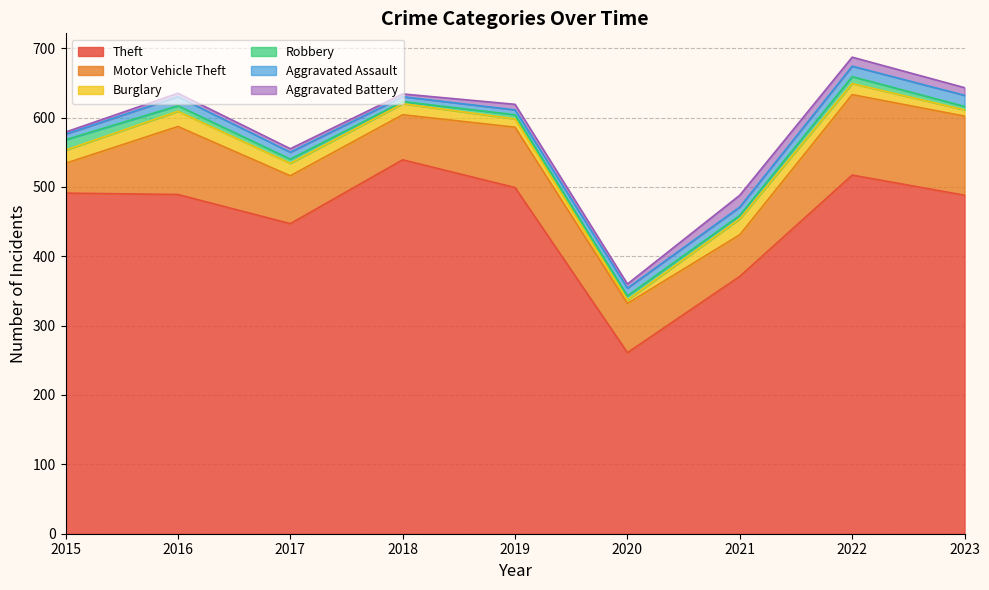

What is the difference between the second highest and second lowest values in the Burglary series?

13